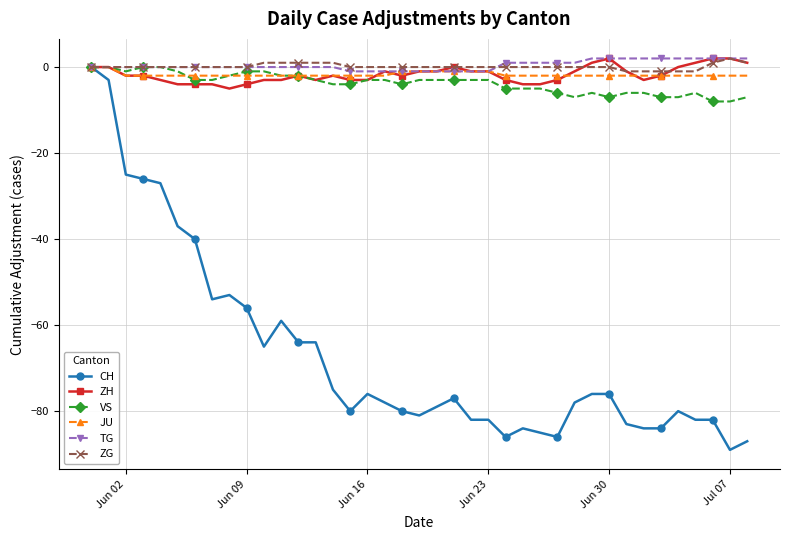

At how many categories does at least one series exceed -34?

39